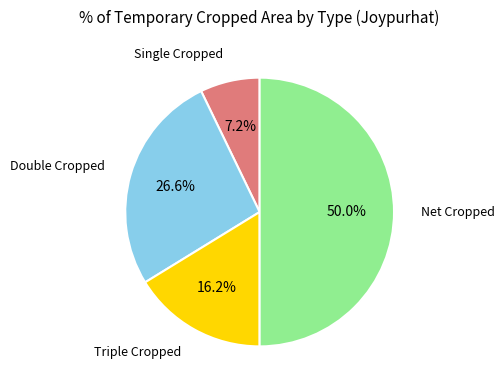

Which has a higher value, Single Cropped or Triple Cropped?

Triple Cropped